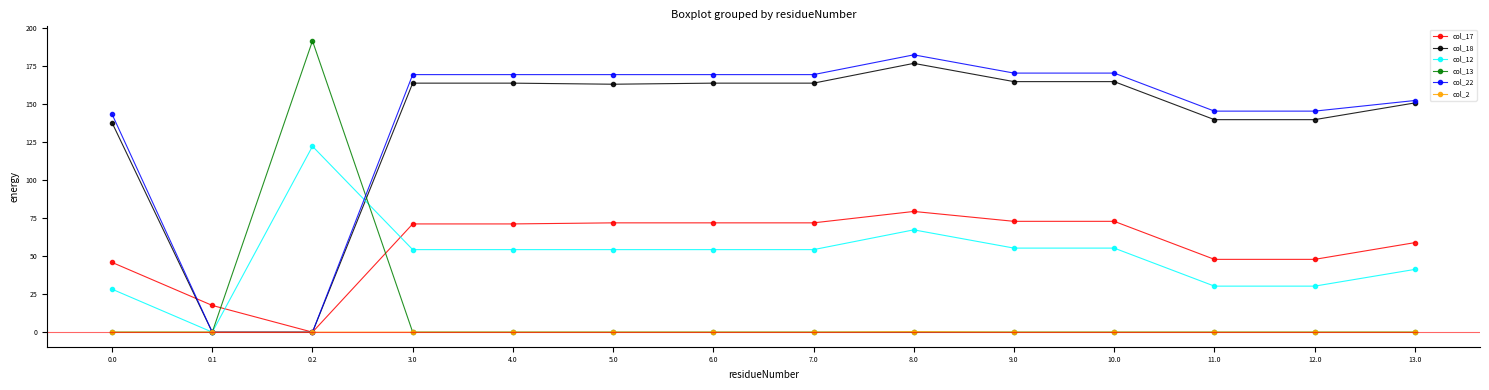

What is the total value across all series at 6.0?

459.1